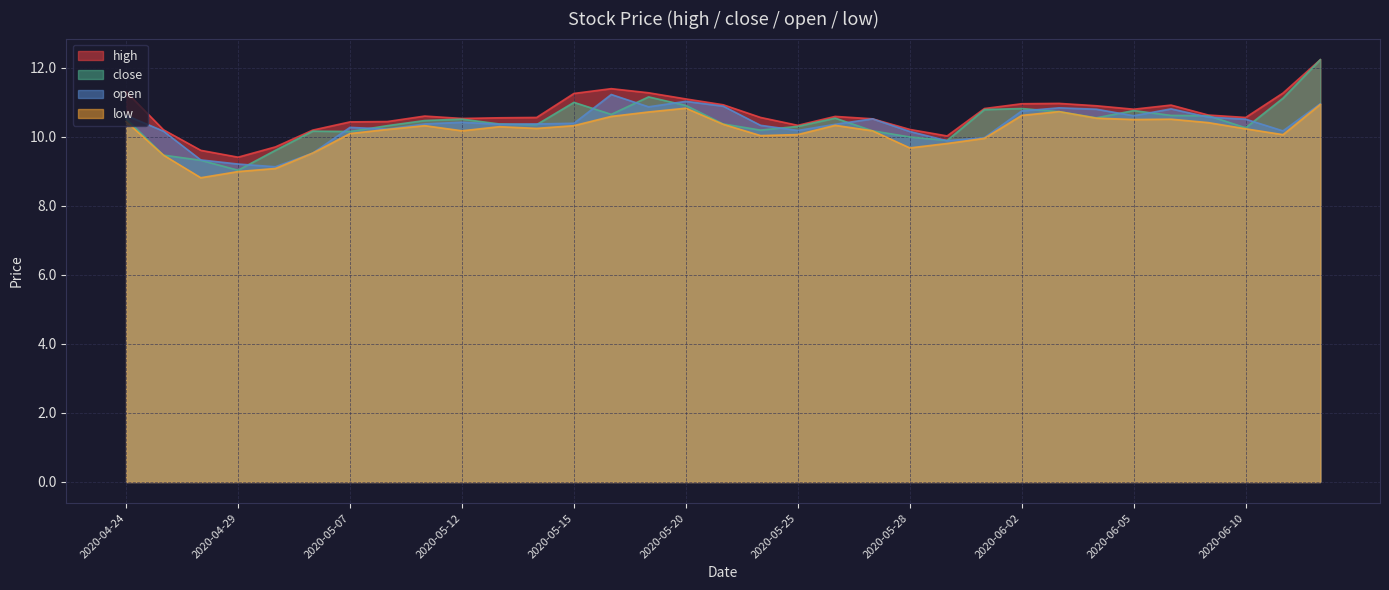

True or false: high has a value of 10.2 at 2020-05-28.

True